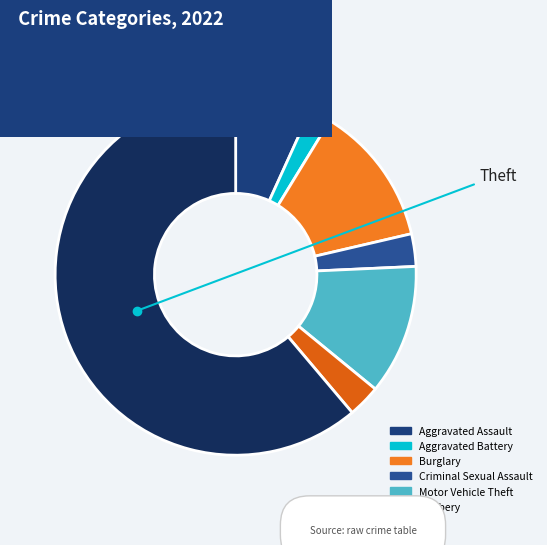

Does any single category account for the majority?

Yes